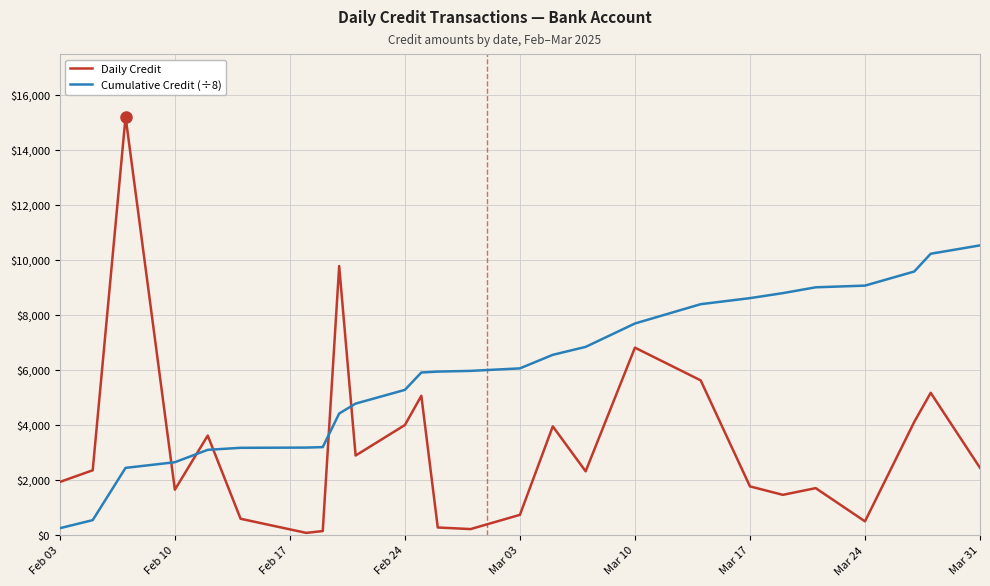

Which series has the largest total across all categories?

Cumulative Credit (÷8)